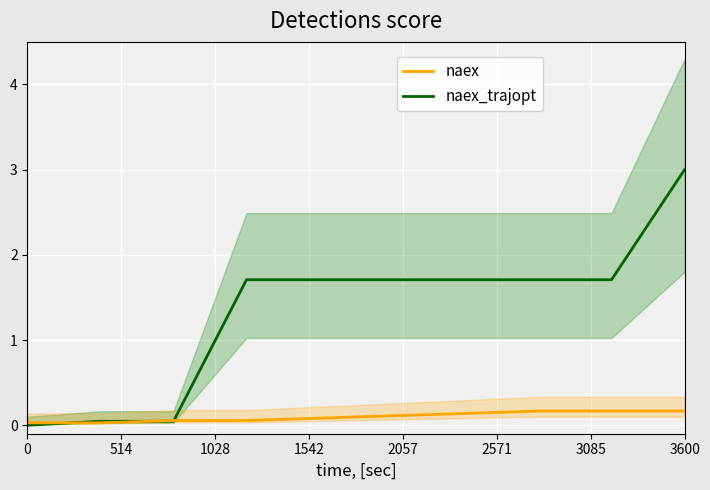

Which series has the largest range (max minus min)?

naex_trajopt